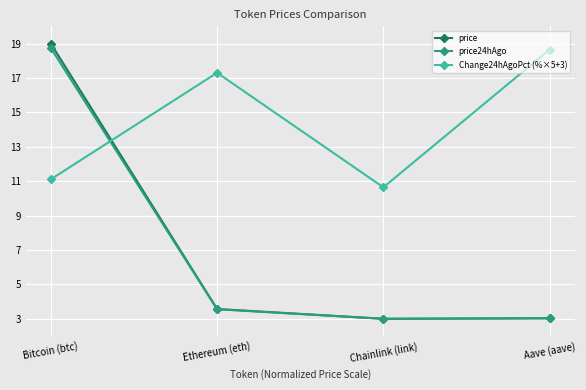

The value of price24hAgo at Aave (aave) is 3.0. True or false?

True